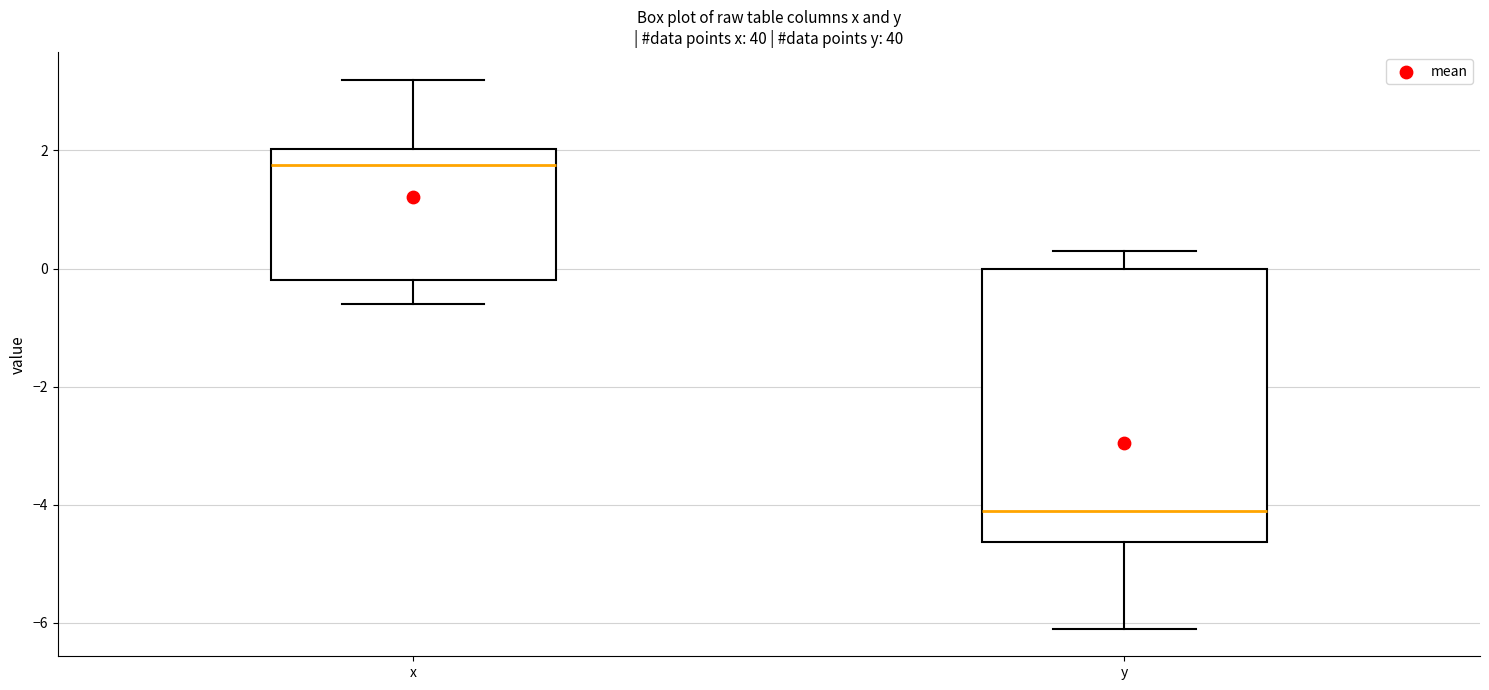

Which box's median line is the lowest?

y